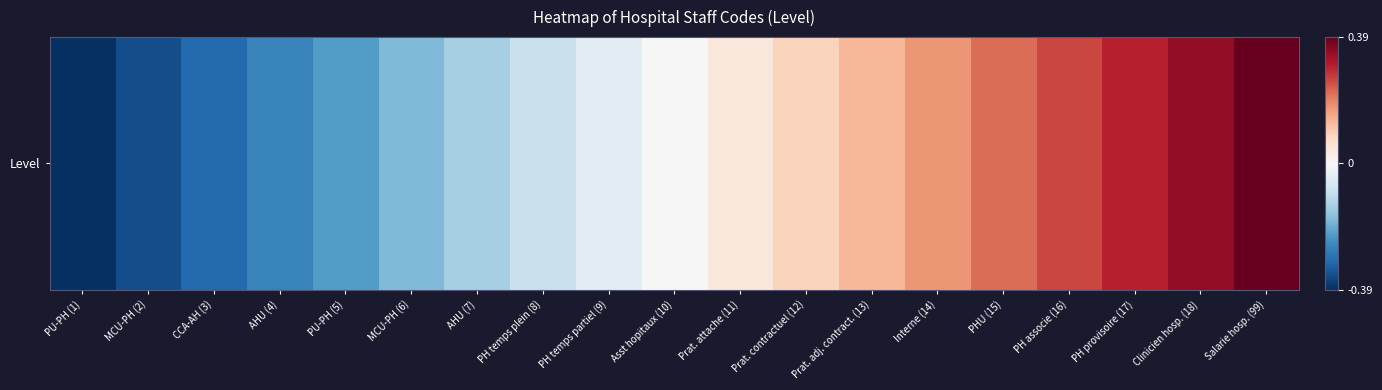

Reading left to right, list all the values displayed in this chart.

-0.4	-0.3	-0.3	-0.3	-0.2	-0.2	-0.1	-0.1	-0.0	0.0	0.0	0.1	0.1	0.2	0.2	0.3	0.3	0.3	0.4